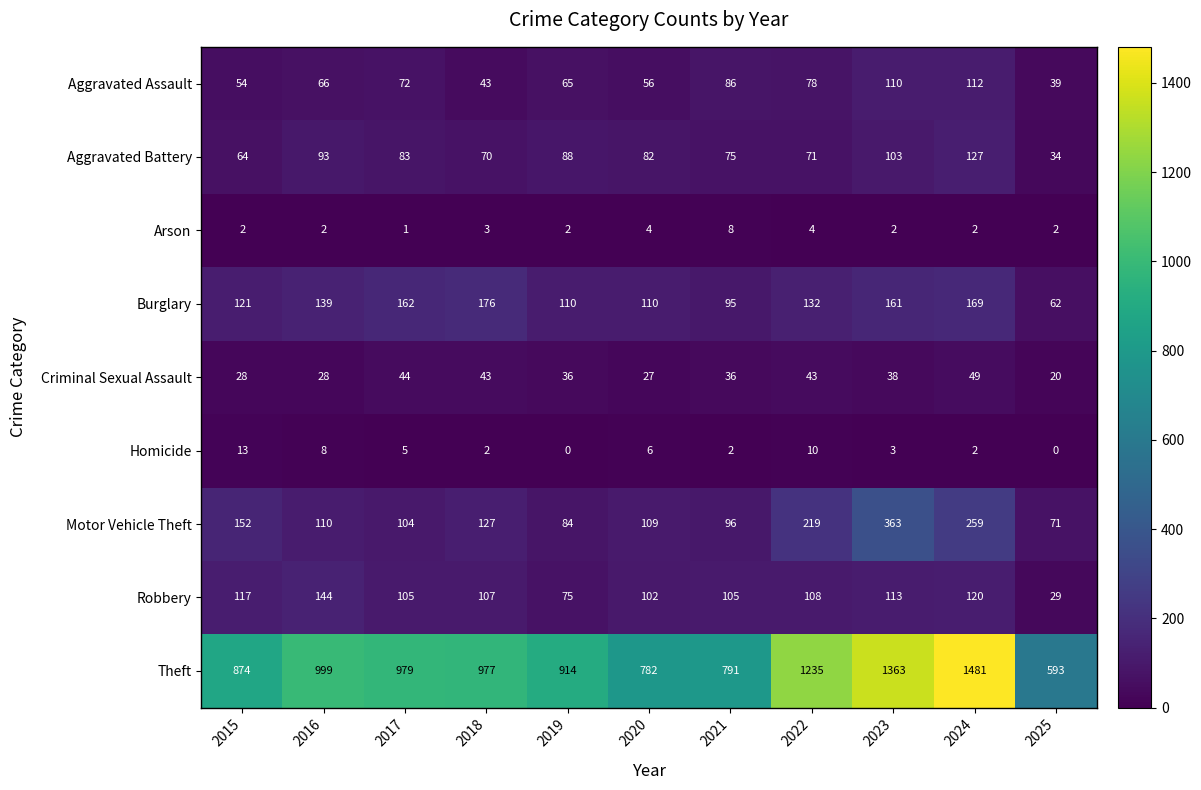

Which series changed the most between 2015 and 2024?

Theft